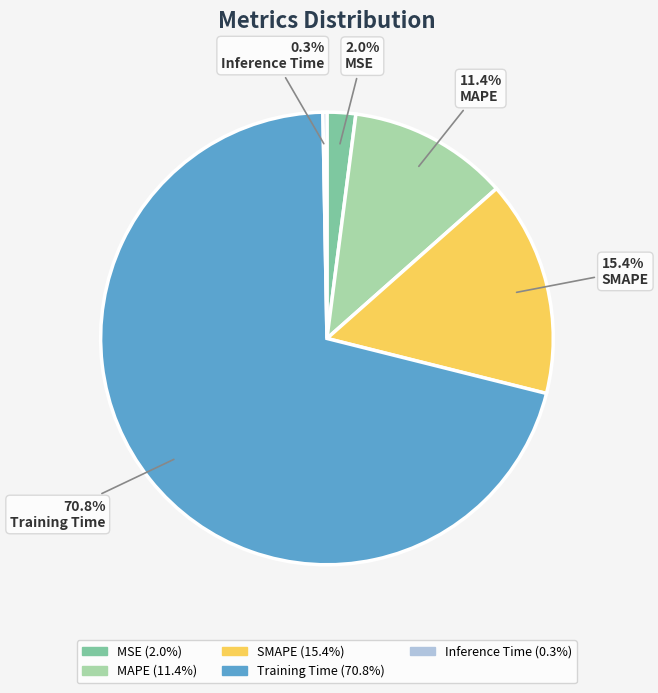

Do MAPE and SMAPE together represent more than half of the pie?

No